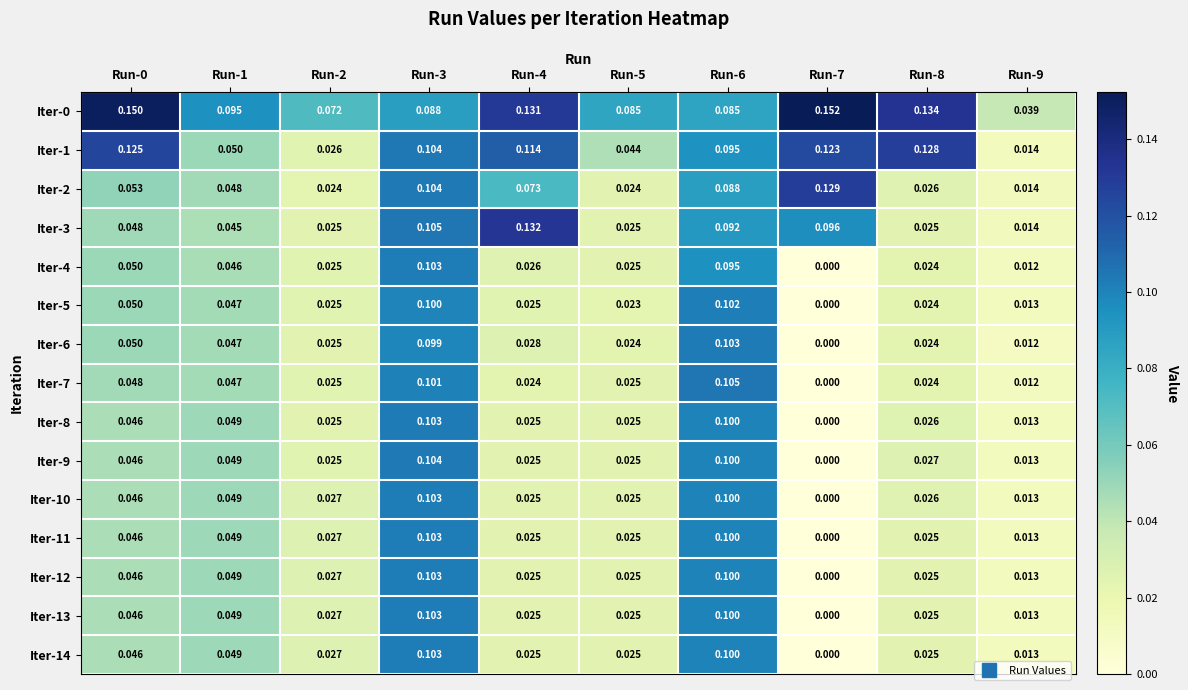

Is the value of Iter-12 at Run-6 greater than the value of Iter-14 at Run-1?

Yes